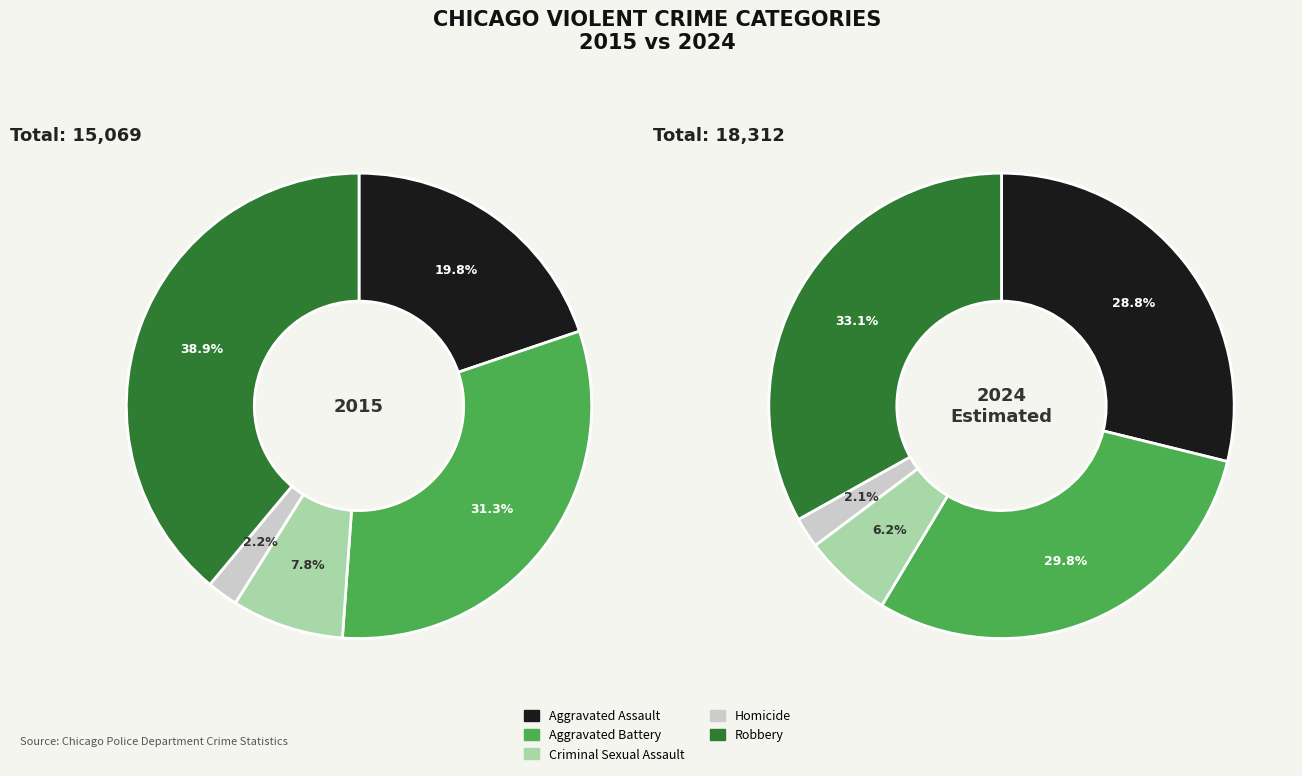

Combined, do Criminal Sexual Assault and Aggravated Assault account for over 50%?

No